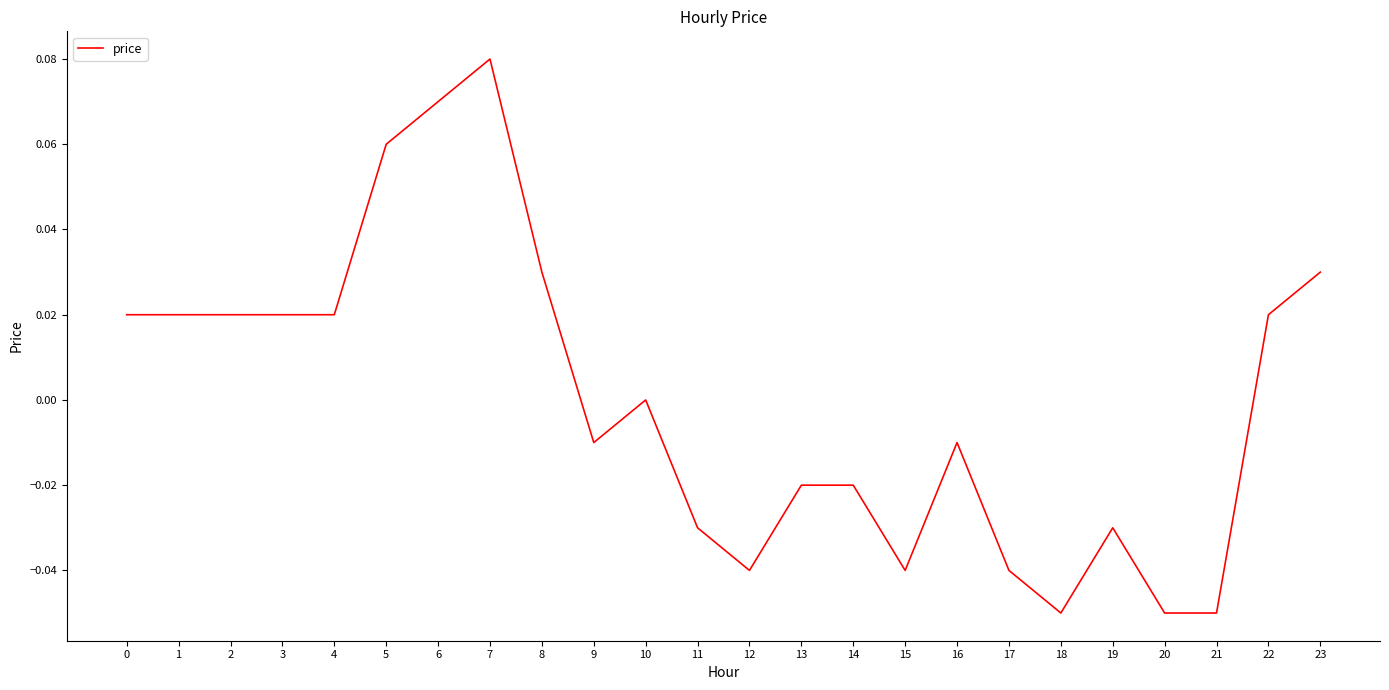

At which label is the value closest to 0?

10